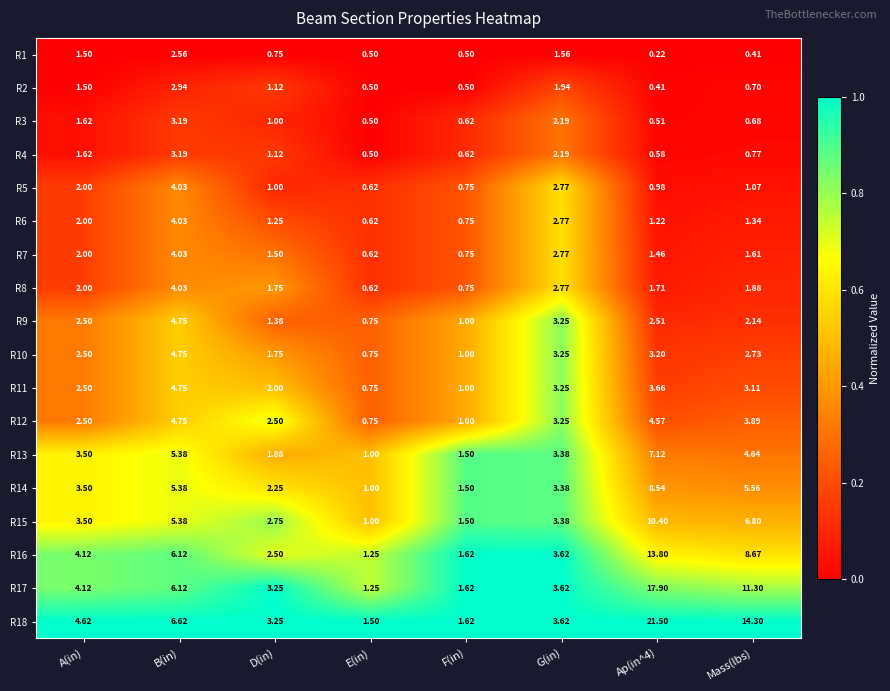

At which label does R10 first exceed 2?

A(in)